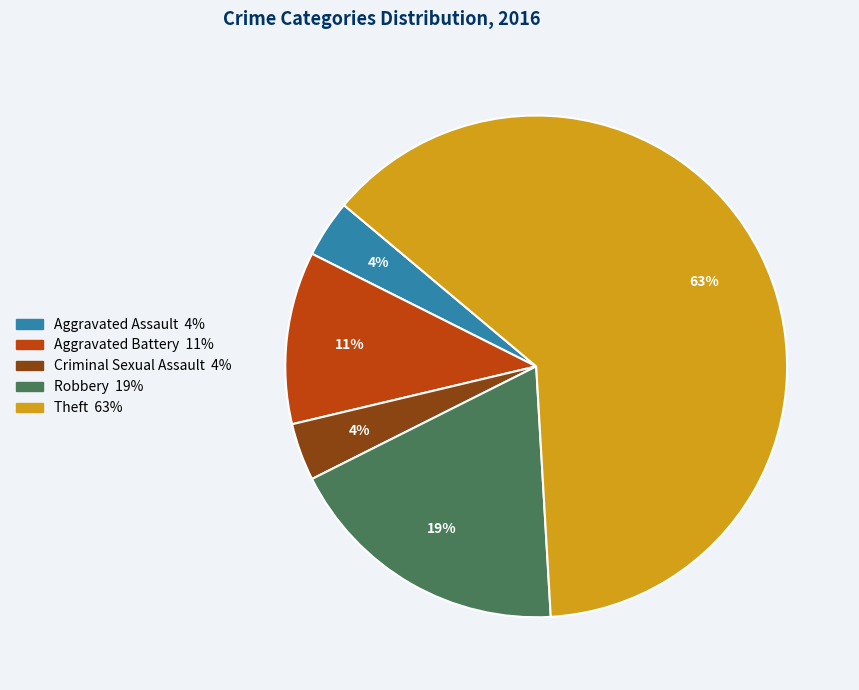

Combined, do Robbery and Aggravated Assault account for over 50%?

No